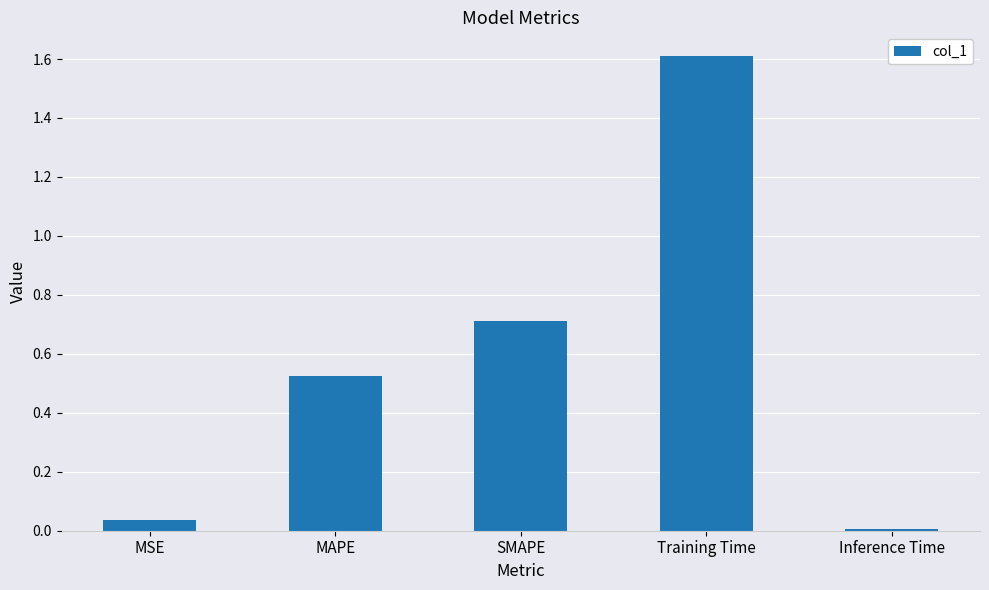

Which has a higher value, SMAPE or Training Time?

Training Time